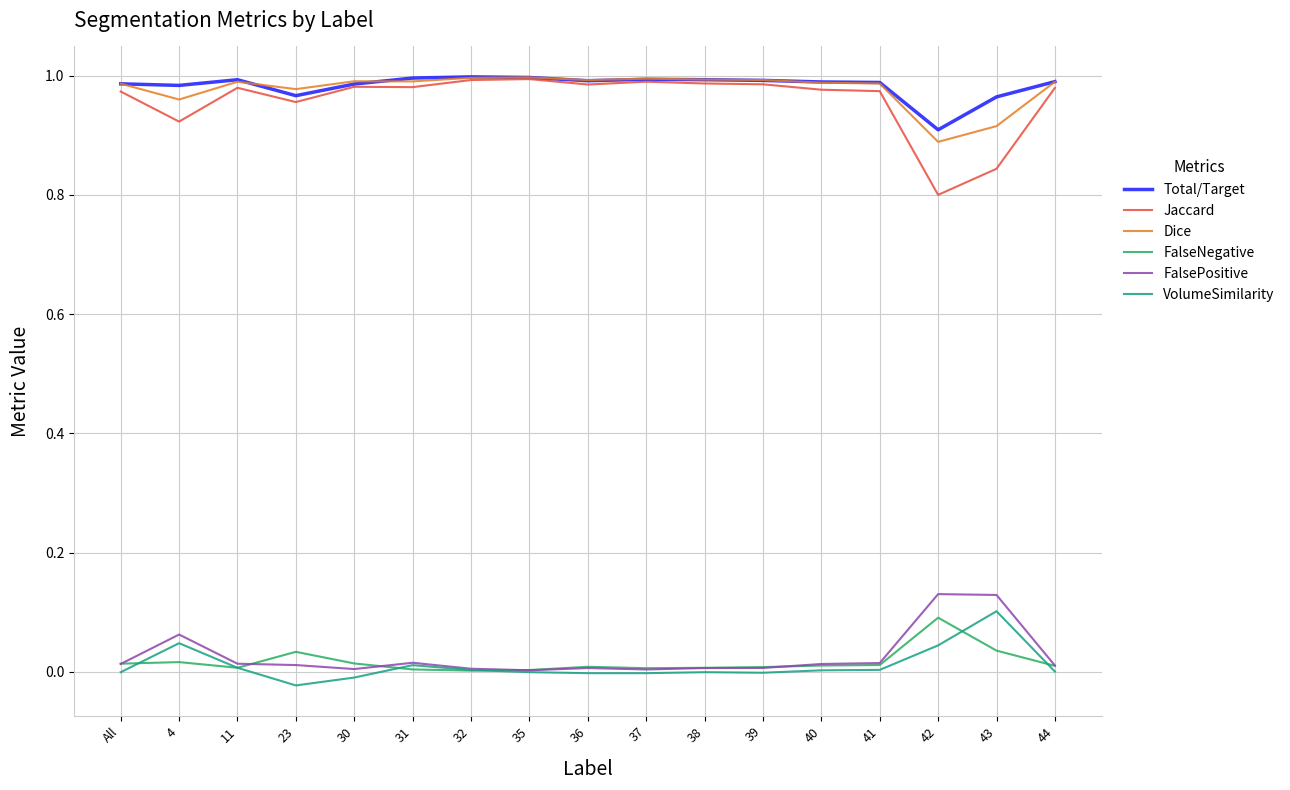

Count the number of data series in this chart.

6